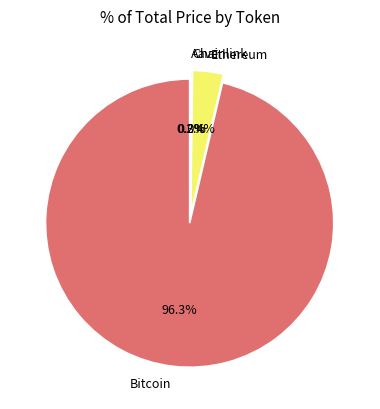

True or false: Chainlink accounts for 0% of the total.

True